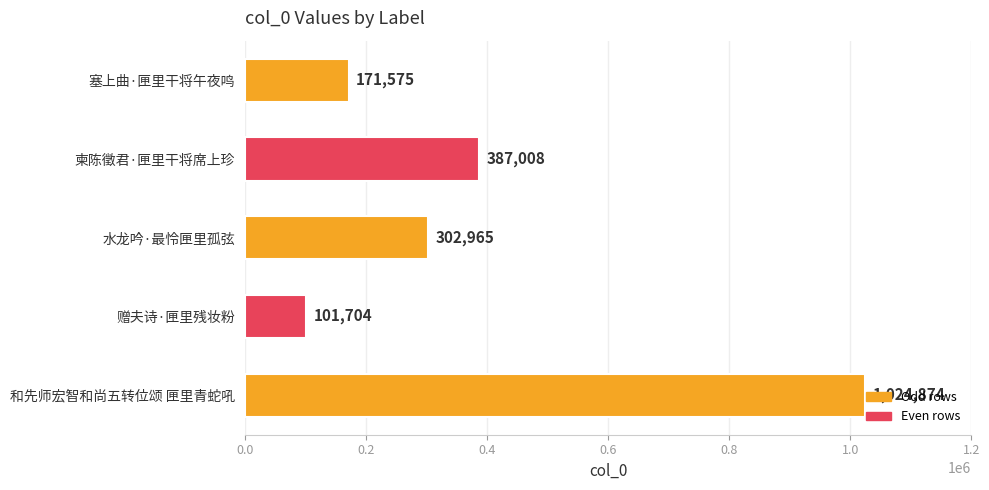

What is the change in value from 赠夫诗·匣里残妆粉 to 柬陈徵君·匣里干将席上珍?

+285304